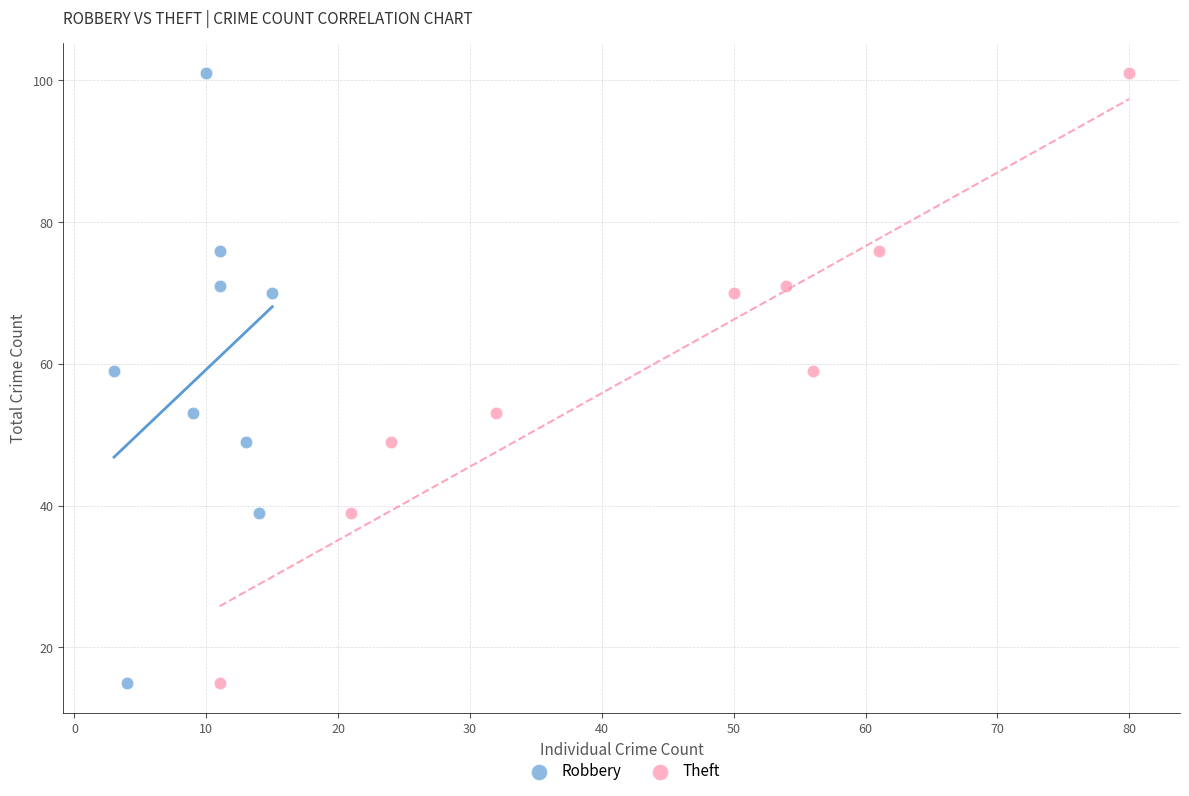

What are all the series names shown in the legend?

Robbery, Theft